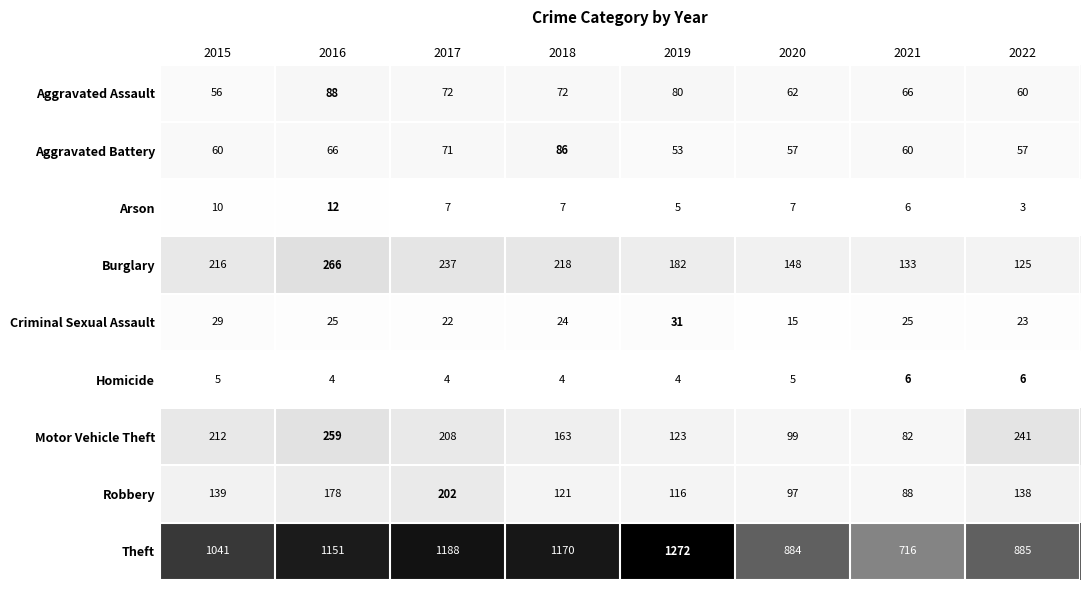

Is it true that Aggravated Battery equals 57 at 2022?

True